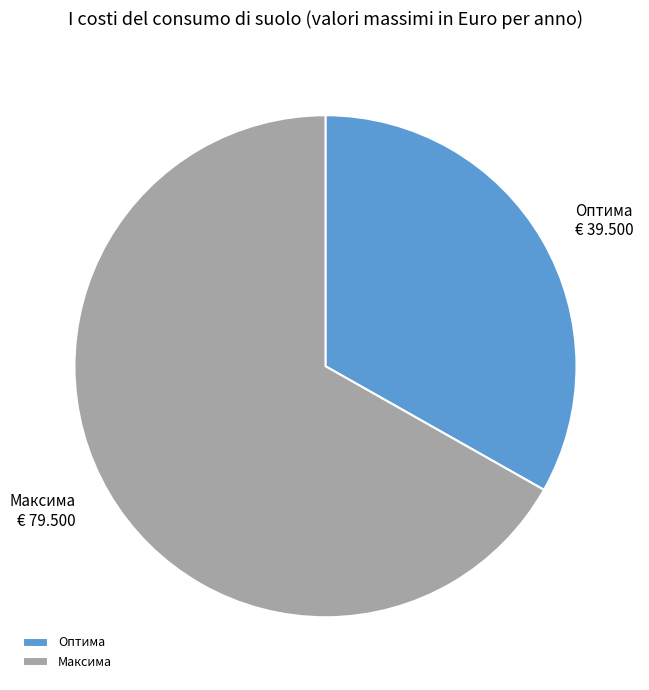

Count the number of slices in the pie.

2